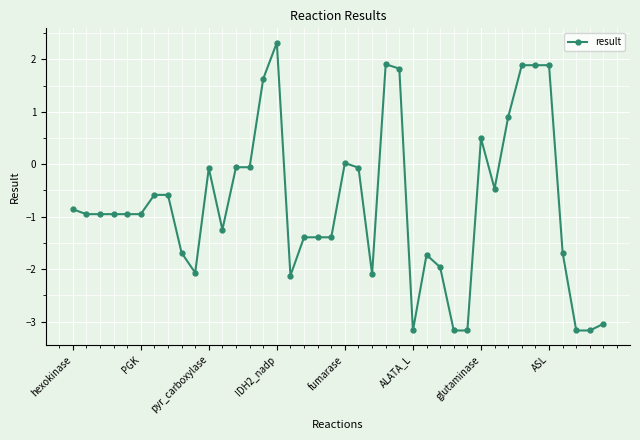

True or false: there are more than 1 points higher than both neighbors.

True